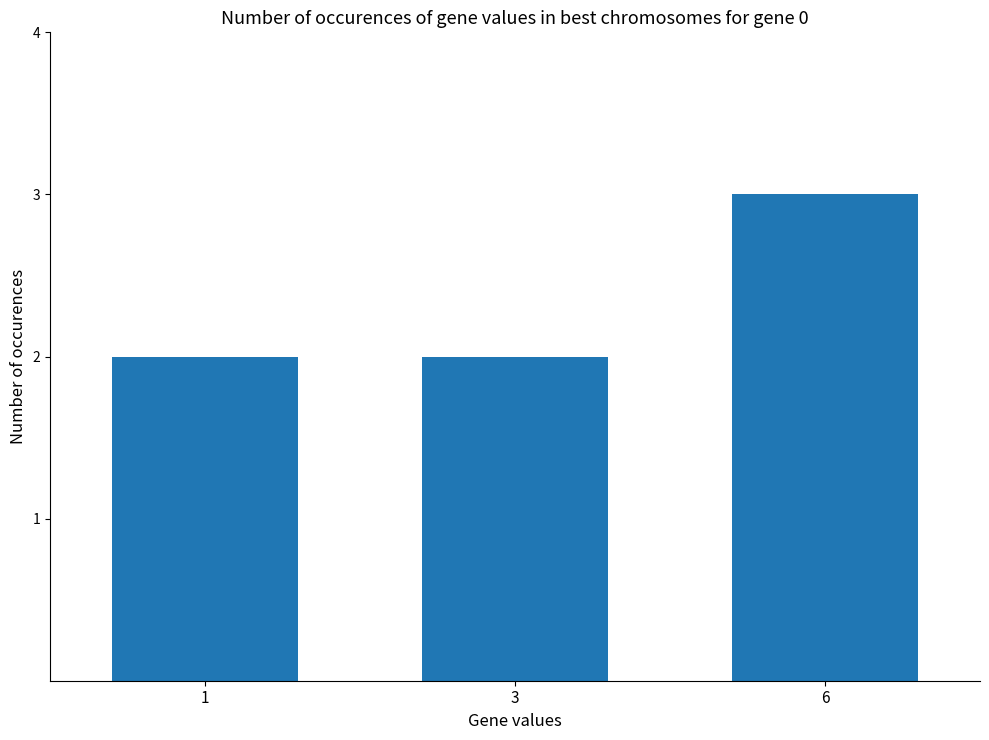

What is the maximum value shown in the chart?

3